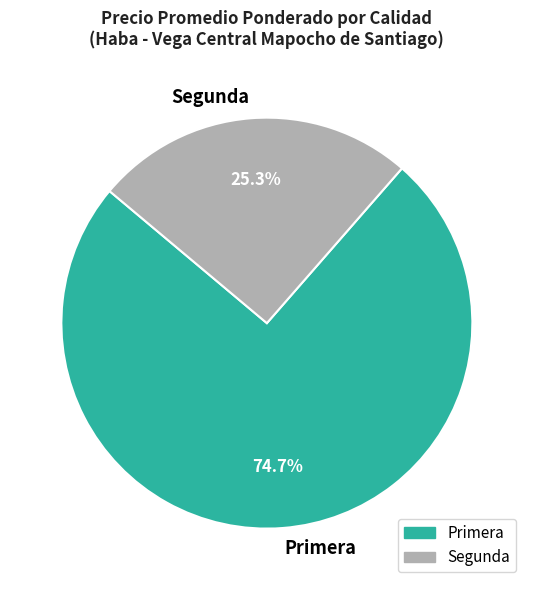

How many slices are in this pie chart?

2